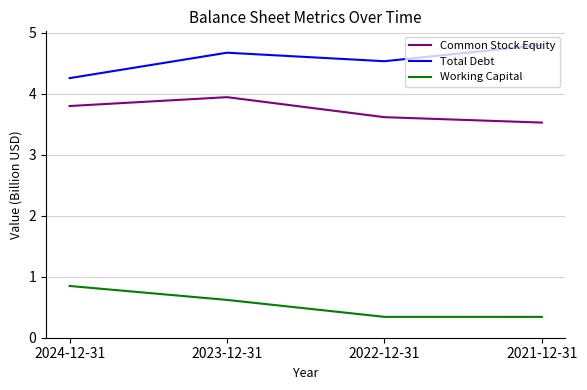

Read the Working Capital value at 2022-12-31.

0.3